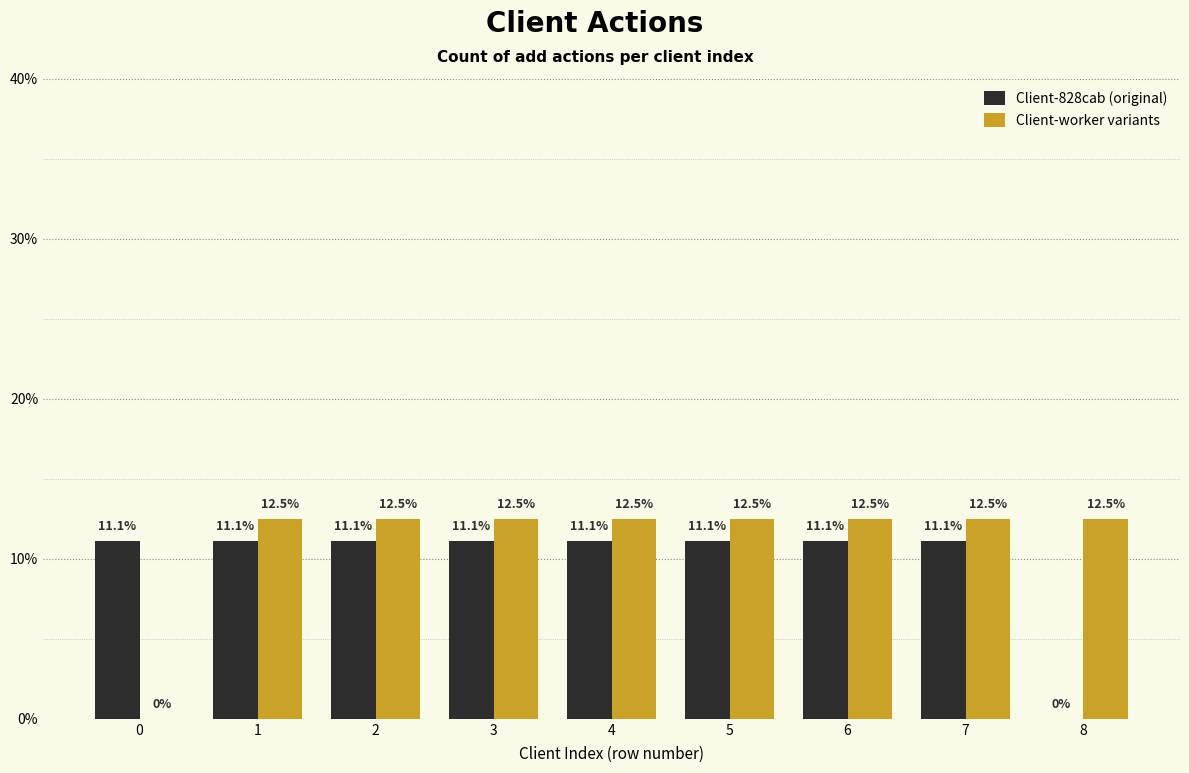

What is the total value across all series at 8?

12.5